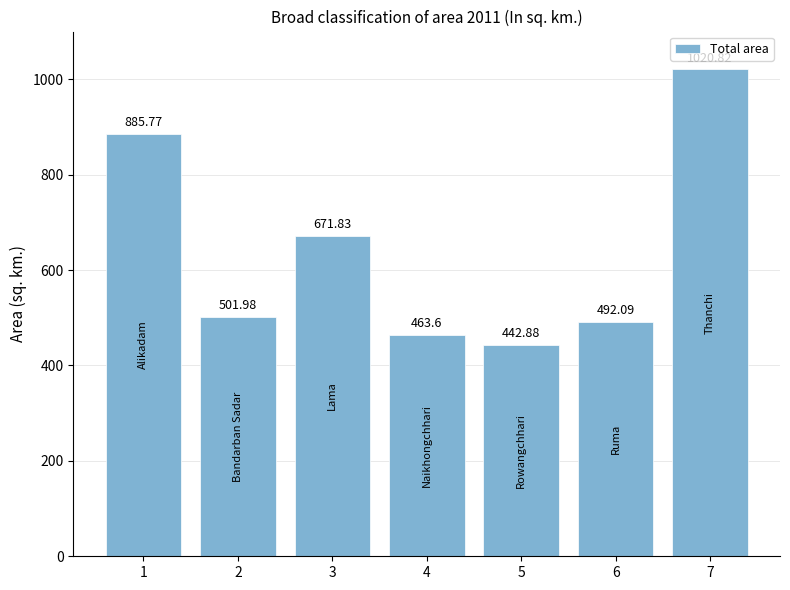

The chart shows a value of 671.8 at 3. True or false?

True